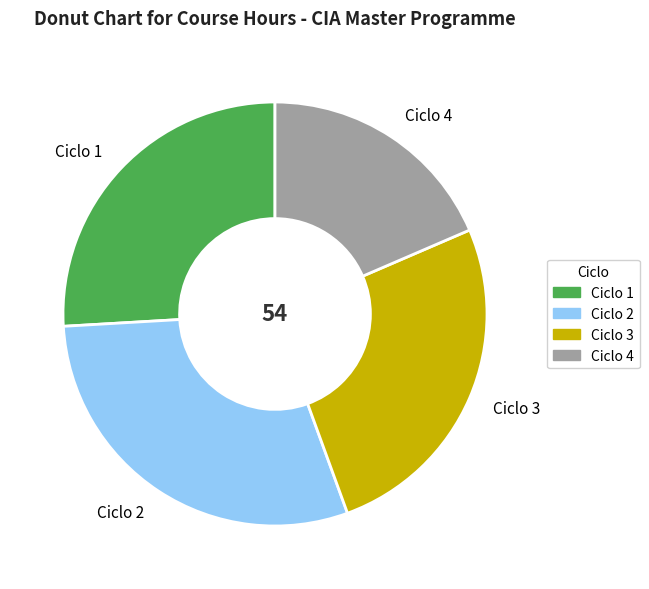

Approximately how many times larger is the value at Ciclo 3 compared to Ciclo 1?

1.0